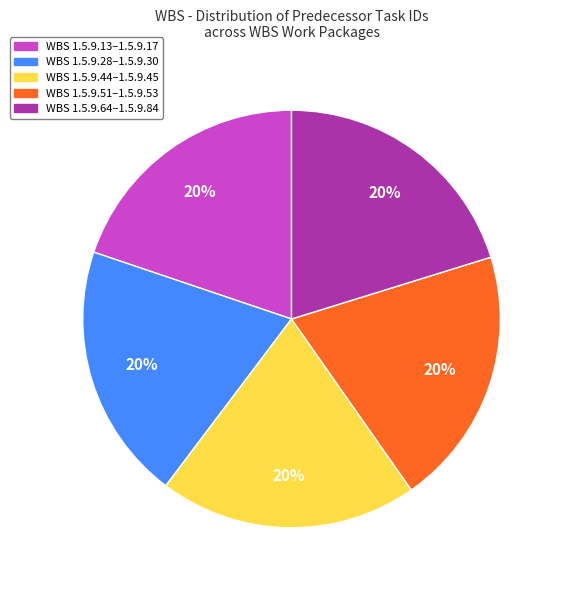

To the nearest percent, what is the average slice percentage?

20%